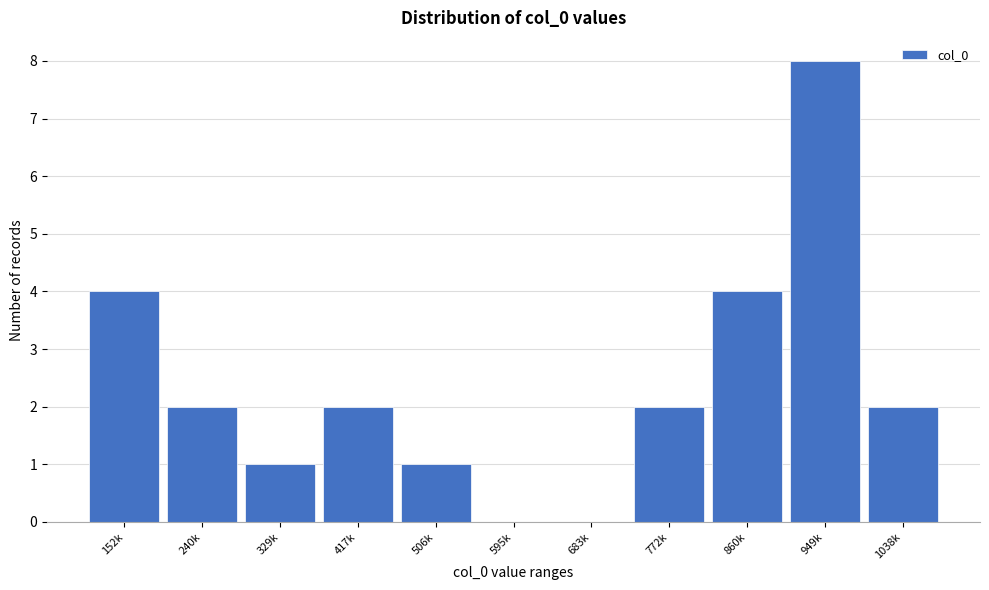

Reading right to left, transcribe all the data shown in this chart.

1038k=2	949k=8	860k=4	772k=2	683k=0	595k=0	506k=1	417k=2	329k=1	240k=2	152k=4